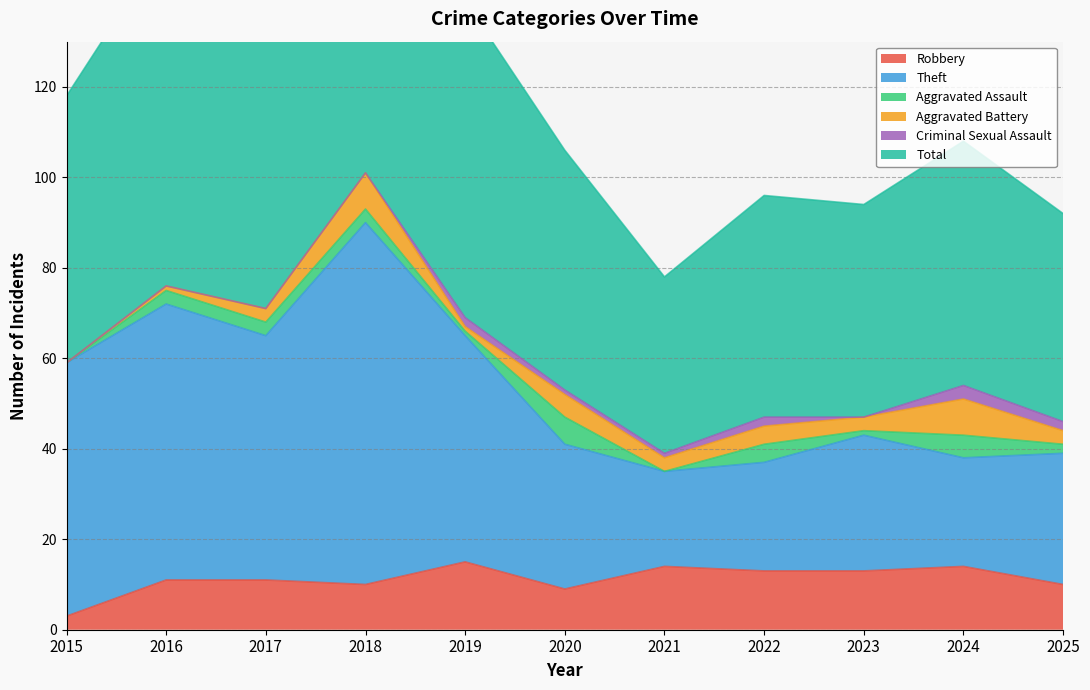

Which series has the largest range (max minus min)?

Total